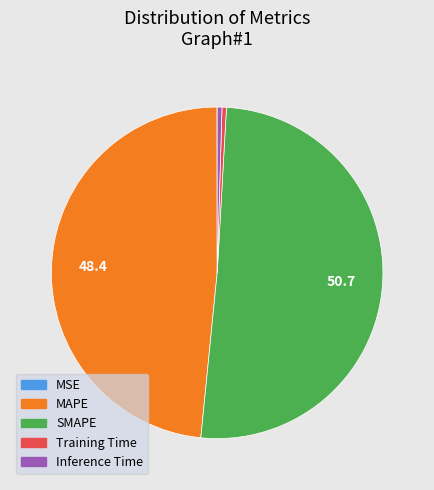

Does SMAPE represent more than half of the total?

Yes